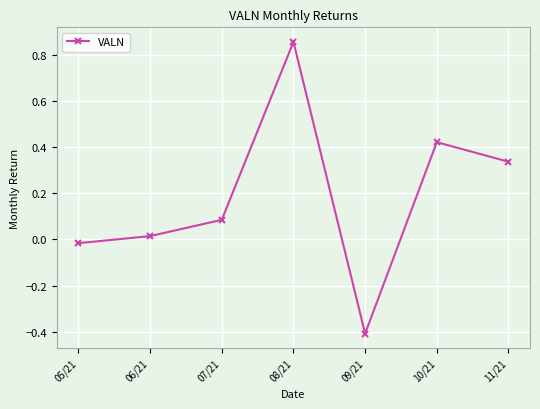

Does the chart have visible grid lines?

Yes